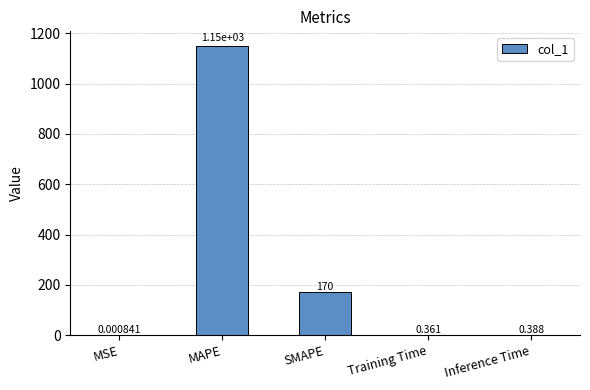

Which label corresponds to the largest value in the chart?

MAPE